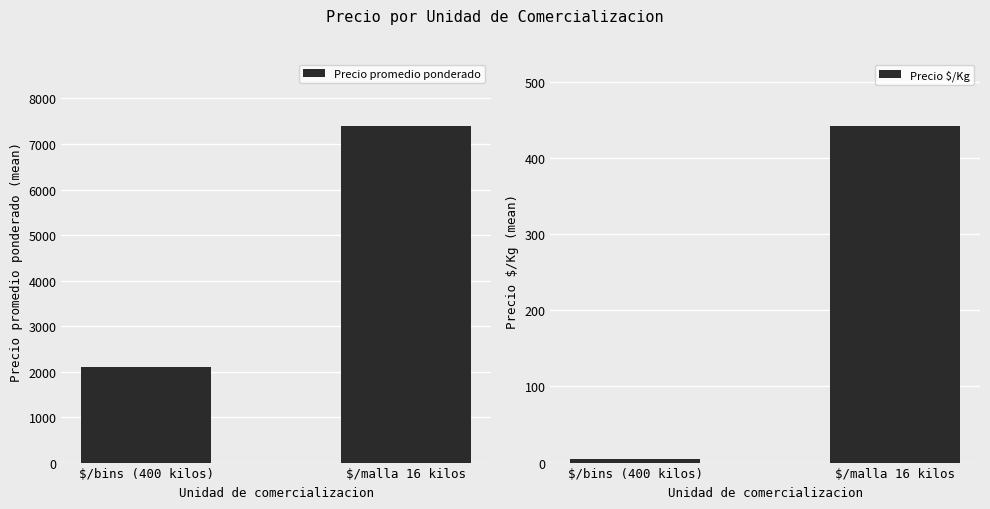

What is the spread (max minus min) of values at $/bins (400 kilos)?

2094.7